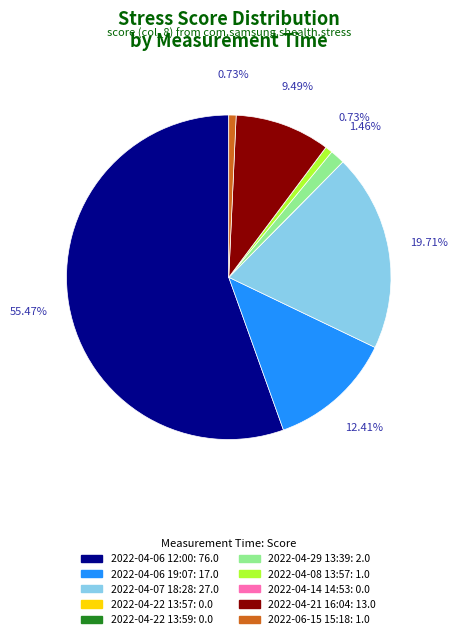

Between 2022-04-08 13:57 and 2022-04-21 16:04, which is larger?

2022-04-21 16:04